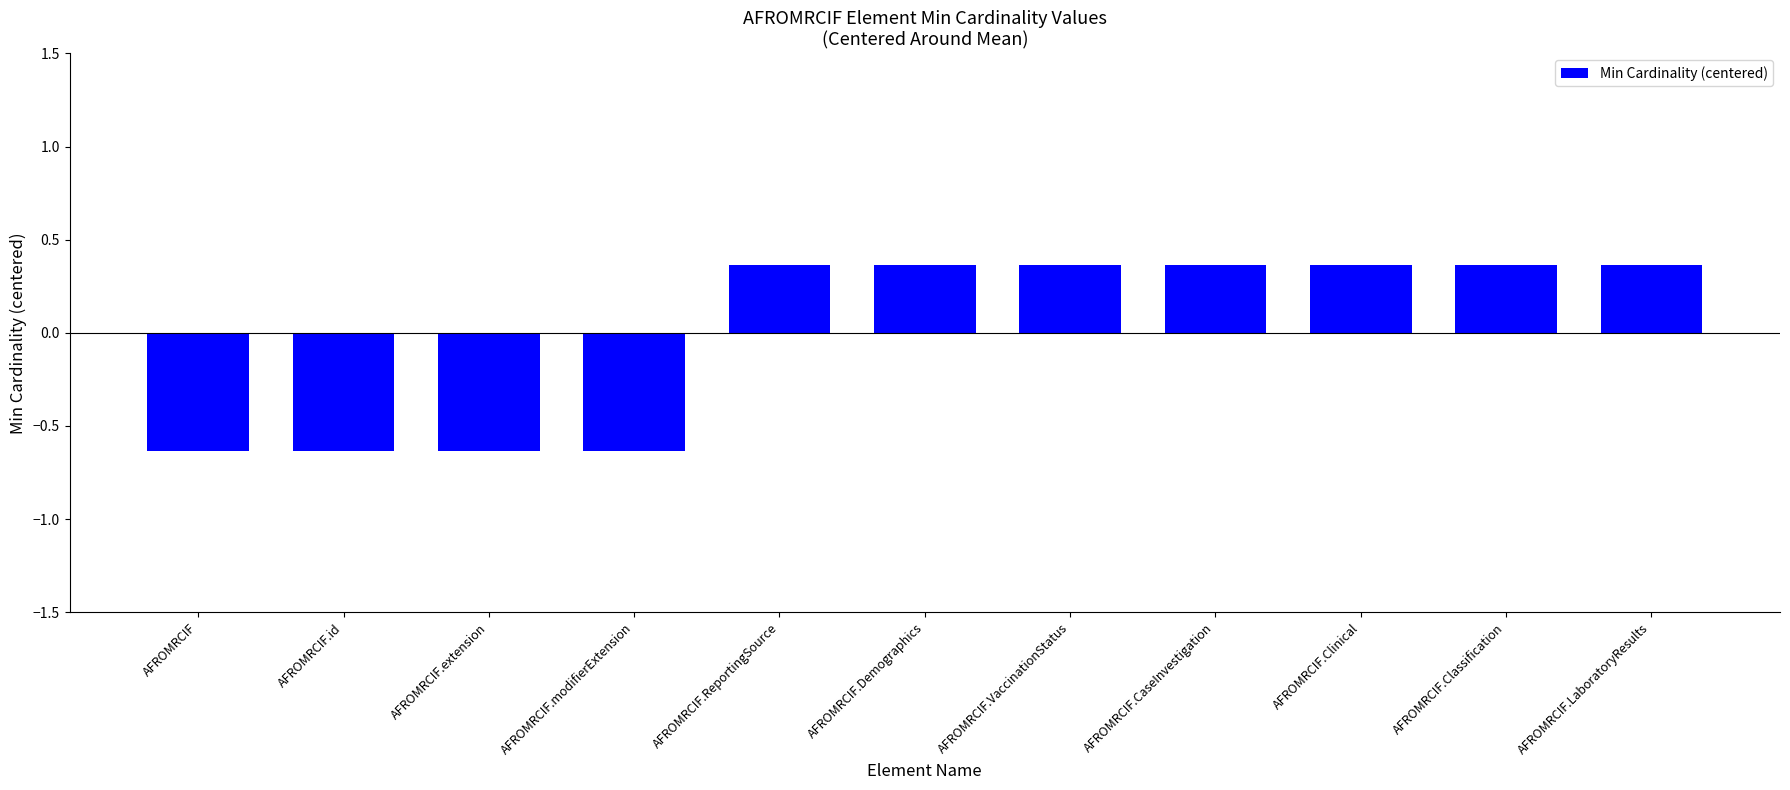

What position from the left is AFROMRCIF.id?

2